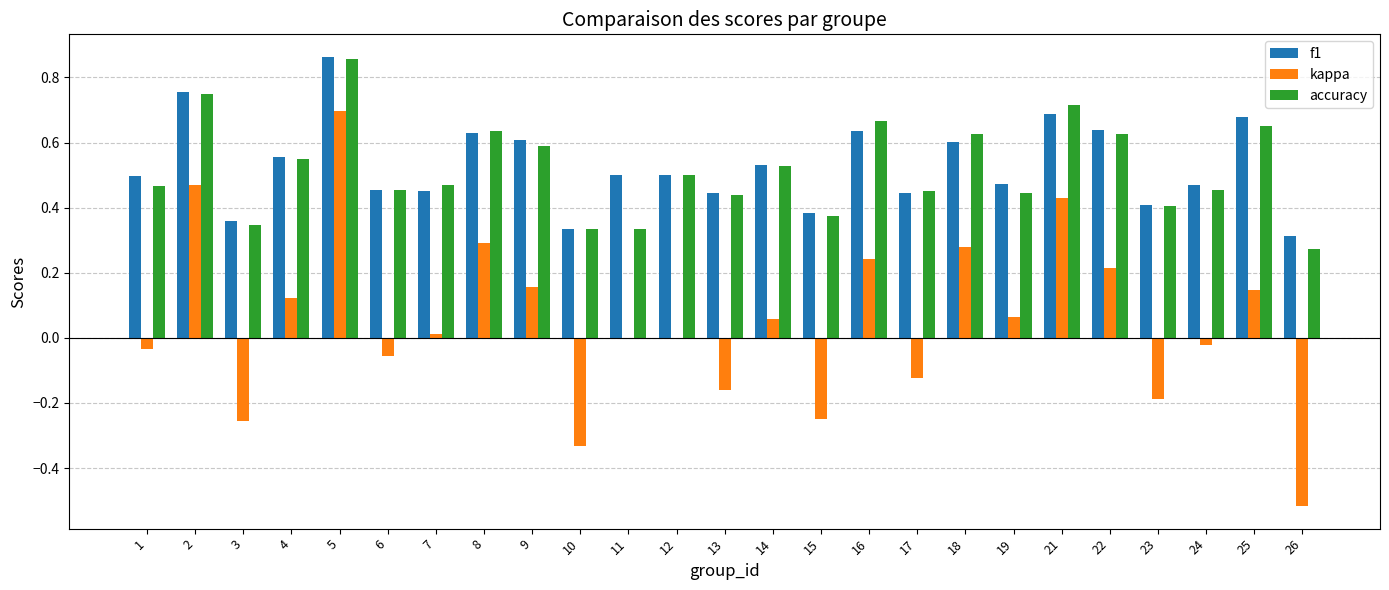

Where is accuracy nearest to the value 0?

26